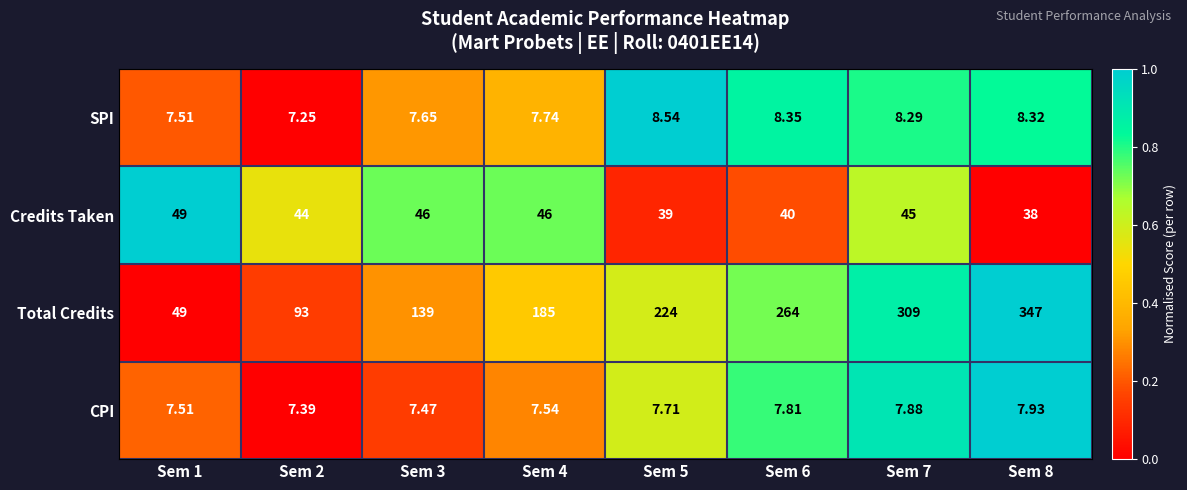

Is the value of CPI at Sem 3 greater than the value of Credits Taken at Sem 2?

No